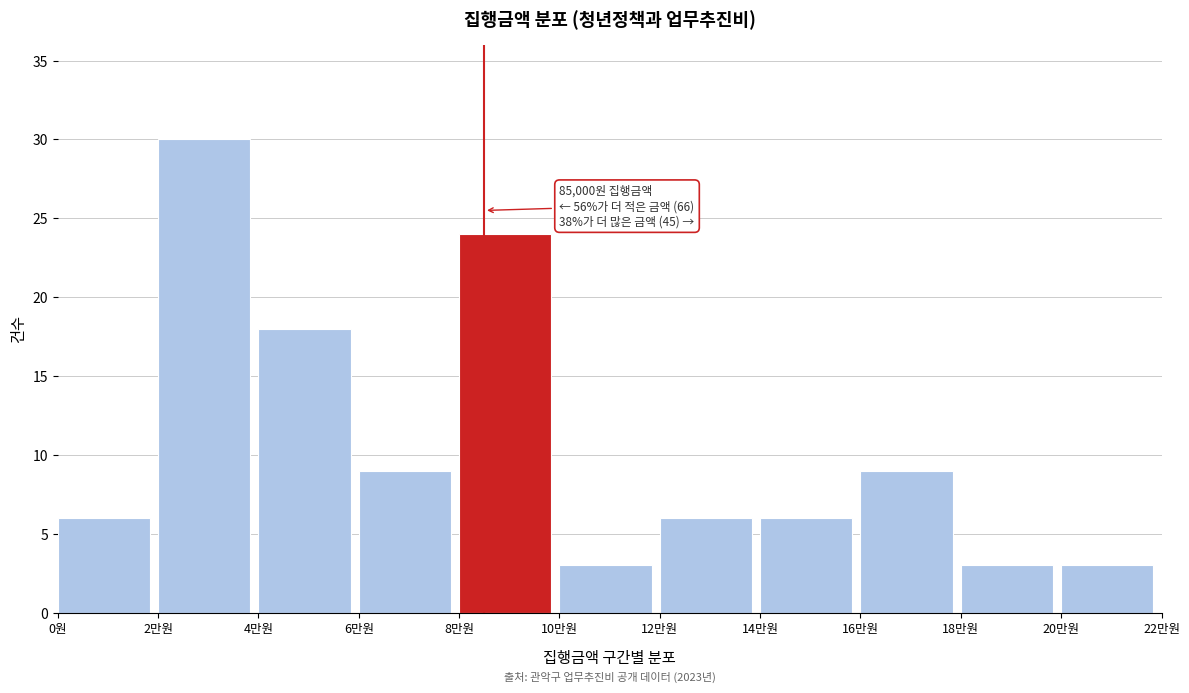

Reading right to left, list all the values displayed in this chart.

20만원=3	18만원=3	16만원=9	14만원=6	12만원=6	10만원=3	8만원=24	6만원=9	4만원=18	2만원=30	0원=6